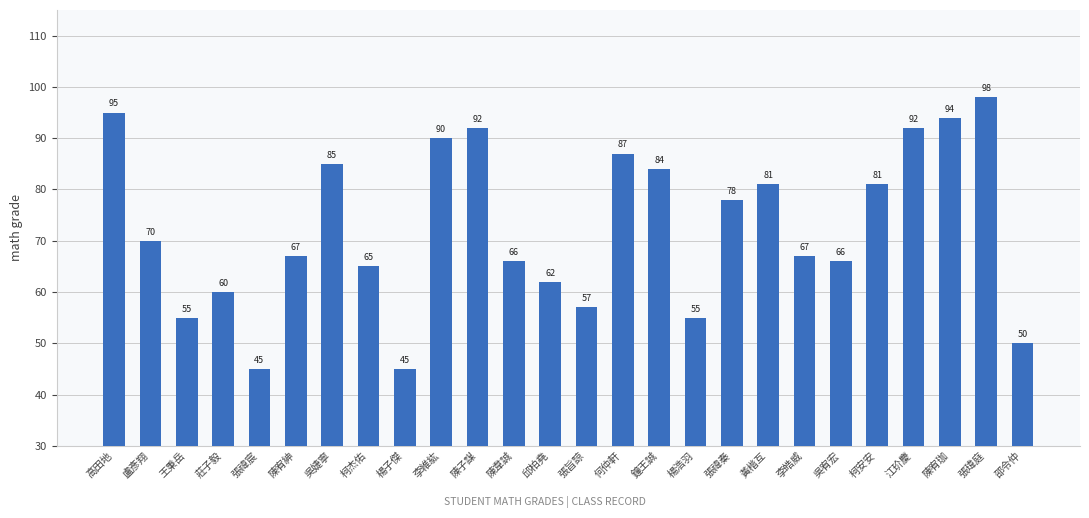

Reading left to right, list all the values displayed in this chart.

高田地=95	盧彥翔=70	王秉岳=55	莊子毅=60	張禕宸=45	陳宥紳=67	吳婕寧=85	柯杰佑=65	楊子傑=45	李維紘=90	陳子謀=92	陳韋誠=66	邱柏堯=62	張旨諒=57	何仲軒=87	鐘王誠=84	楊浩羽=55	張禕秦=78	黃楷互=81	李皓威=67	吳宥宏=66	柯安安=81	江玠慶=92	陳宥珈=94	張瑋庭=98	邵令仲=50